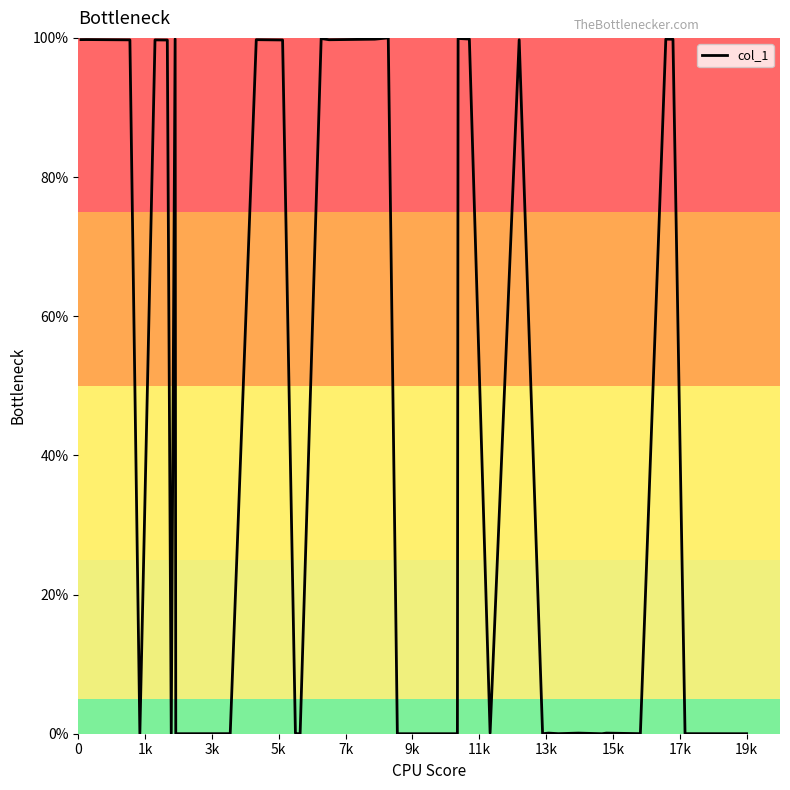

What is the maximum value shown in the chart?

100.0